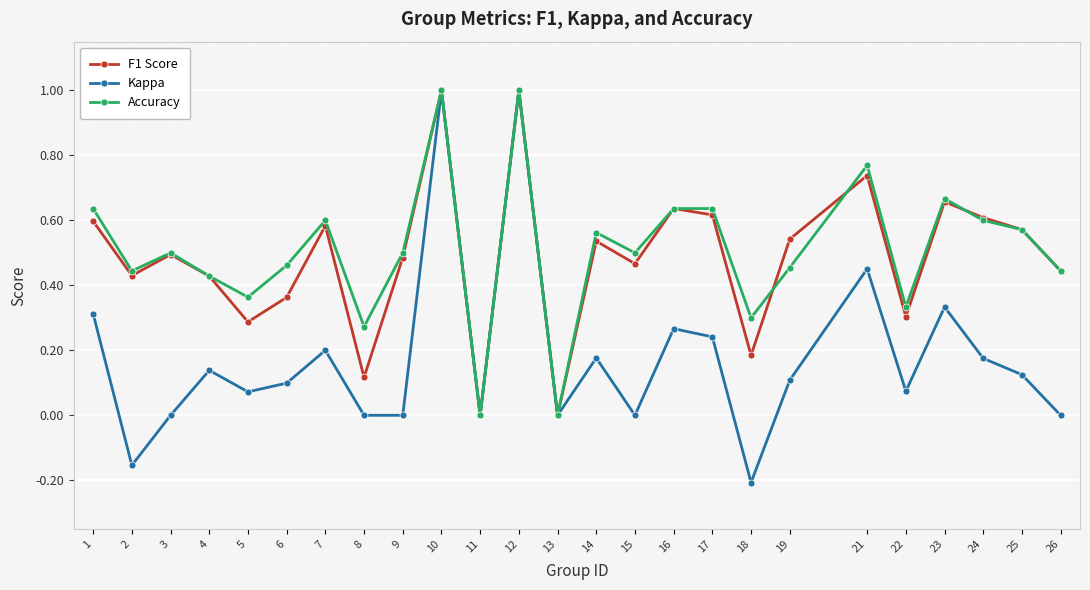

Is the value of Accuracy at 19 greater than the value of Kappa at 24?

Yes